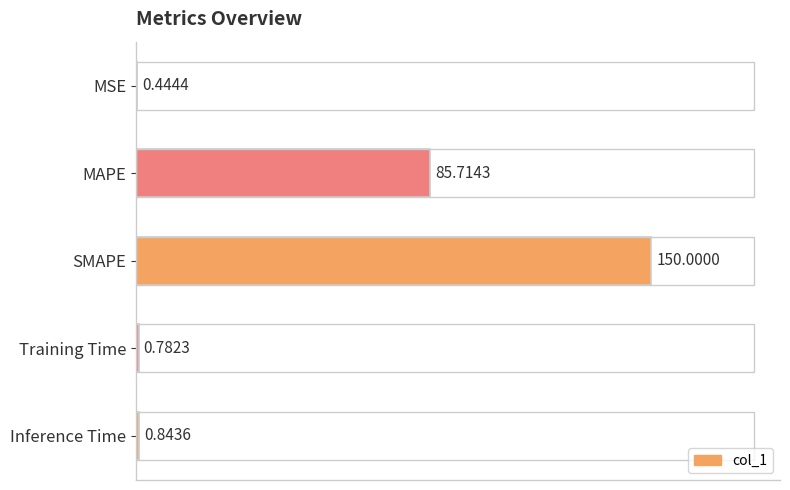

At which category does the chart reach its peak across all series?

SMAPE